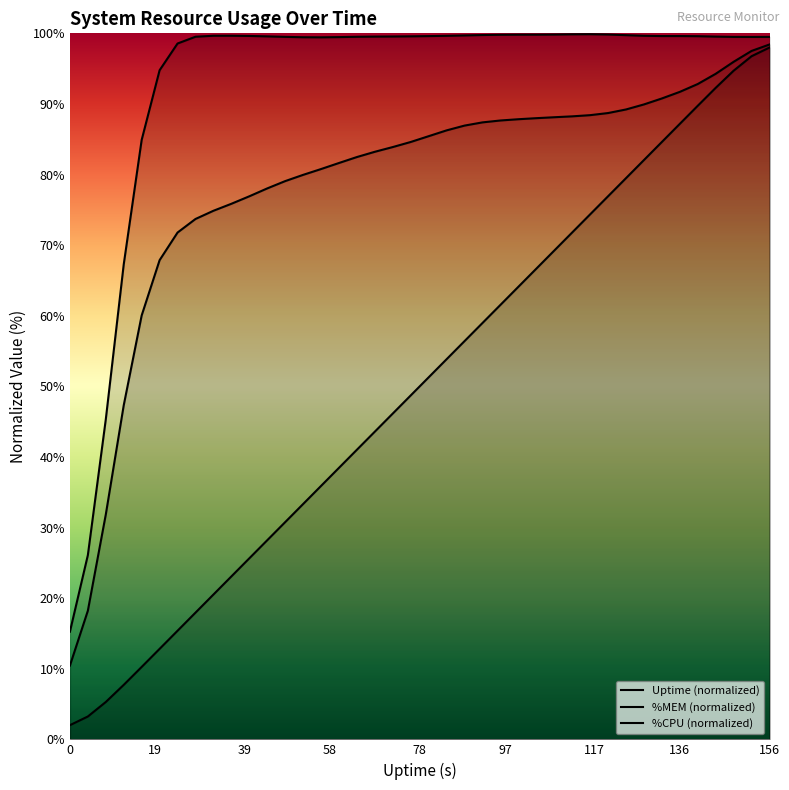

True or false: %MEM (normalized) and %CPU (normalized) cross at least once.

False